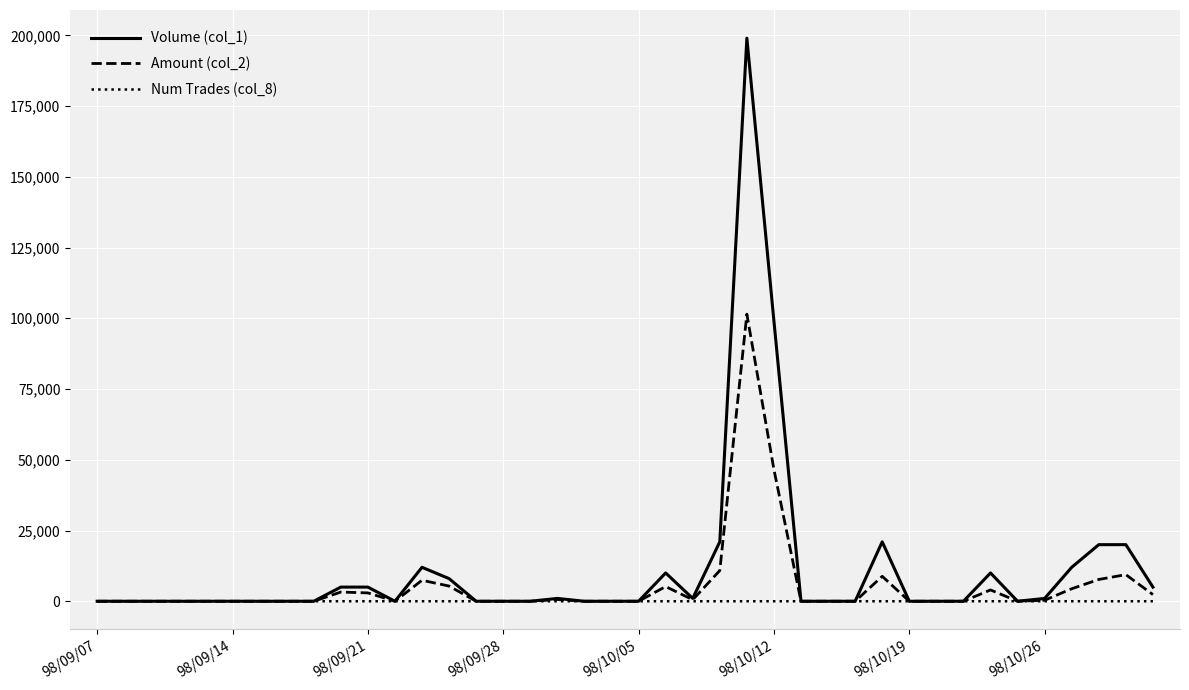

What is the average value of the Amount (col_2) series?

5530